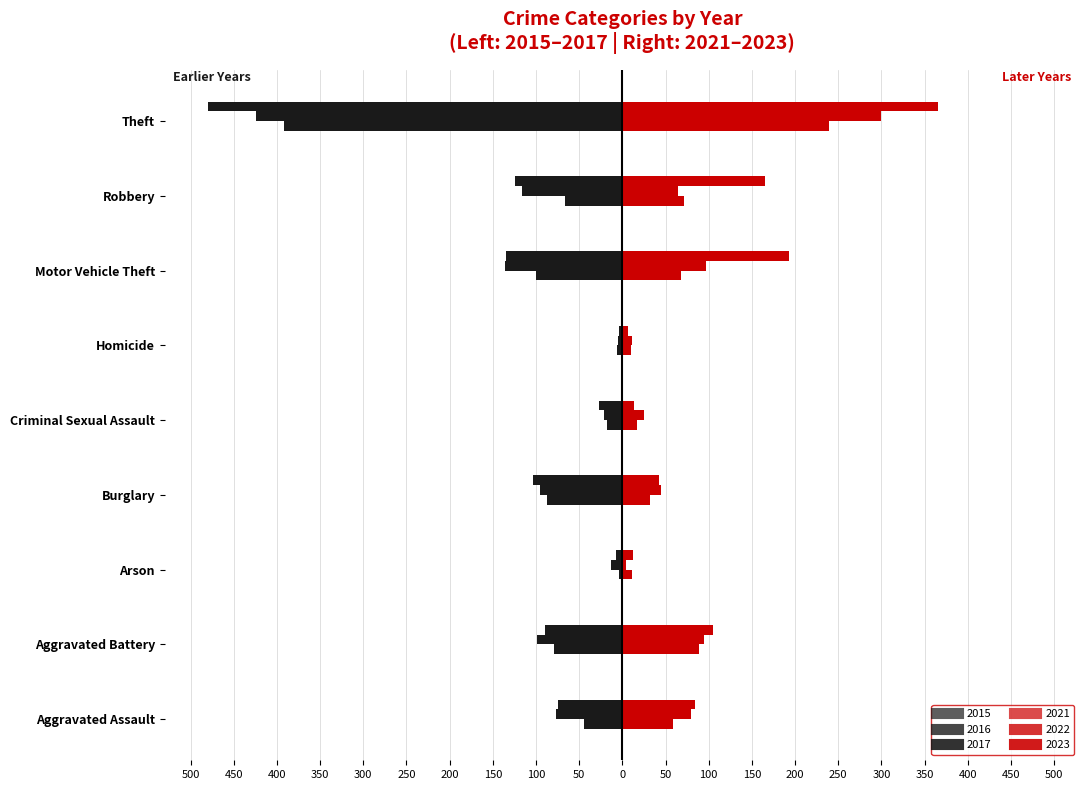

Reading left to right, what are all the values shown in this chart?

2015: Aggravated Assault=-45	Aggravated Battery=-79	Arson=-4	Burglary=-87	Criminal Sexual Assault=-18	Homicide=-6	Motor Vehicle Theft=-100	Robbery=-67	Theft=-392
2016: Aggravated Assault=-77	Aggravated Battery=-99	Arson=-13	Burglary=-95	Criminal Sexual Assault=-21	Homicide=-5	Motor Vehicle Theft=-136	Robbery=-116	Theft=-424
2017: Aggravated Assault=-74	Aggravated Battery=-90	Arson=-7	Burglary=-104	Criminal Sexual Assault=-27	Homicide=-4	Motor Vehicle Theft=-135	Robbery=-124	Theft=-480
2021: Aggravated Assault=59	Aggravated Battery=89	Arson=11	Burglary=32	Criminal Sexual Assault=17	Homicide=10	Motor Vehicle Theft=68	Robbery=71	Theft=239
2022: Aggravated Assault=79	Aggravated Battery=94	Arson=4	Burglary=45	Criminal Sexual Assault=25	Homicide=11	Motor Vehicle Theft=97	Robbery=65	Theft=299
2023: Aggravated Assault=84	Aggravated Battery=105	Arson=12	Burglary=43	Criminal Sexual Assault=13	Homicide=7	Motor Vehicle Theft=193	Robbery=165	Theft=365